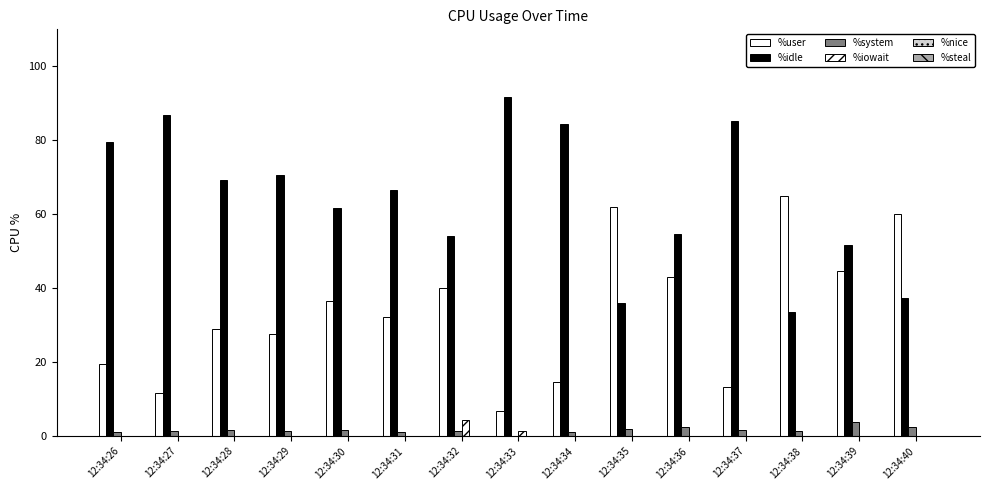

How many groups of bars are there?

15